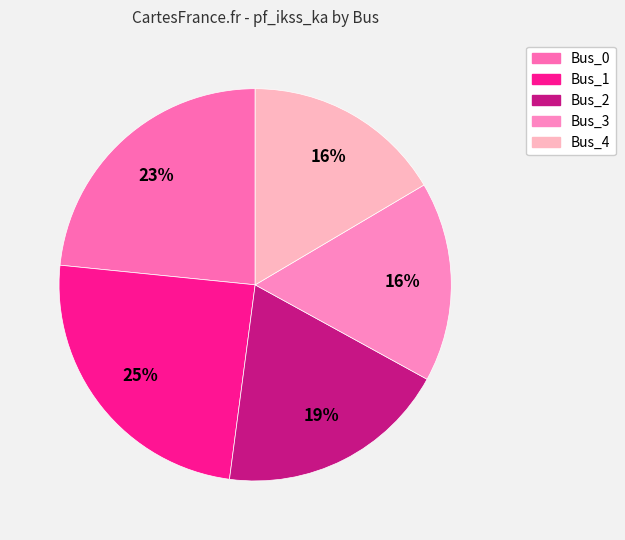

True or false: Bus_1 accounts for 25% of the total.

True